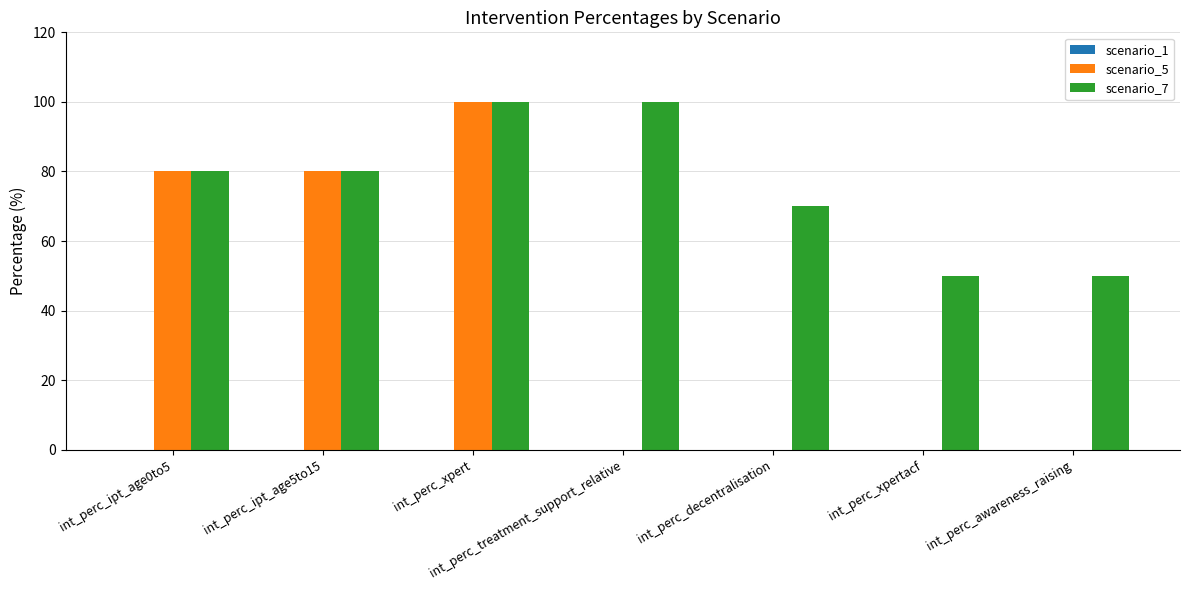

Which series has the largest range (max minus min)?

scenario_5